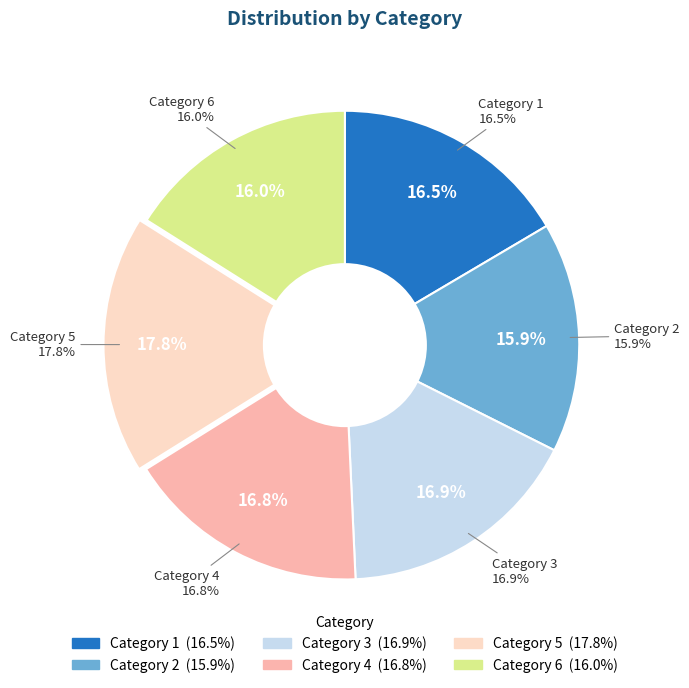

To the nearest percent, what is the difference between the largest and smallest slice percentages?

2%